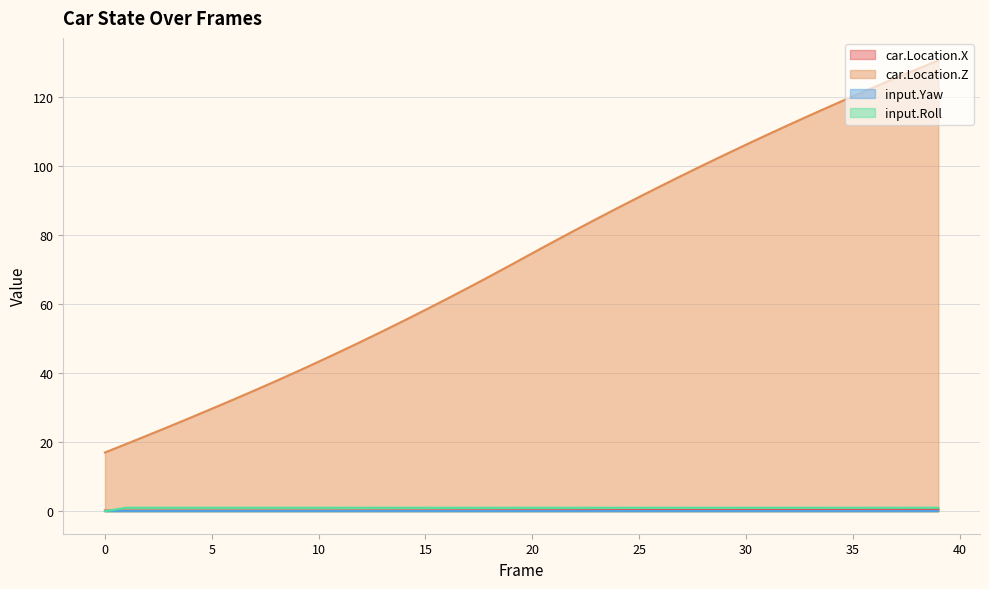

Which series has the largest total across all categories?

car.Location.Z